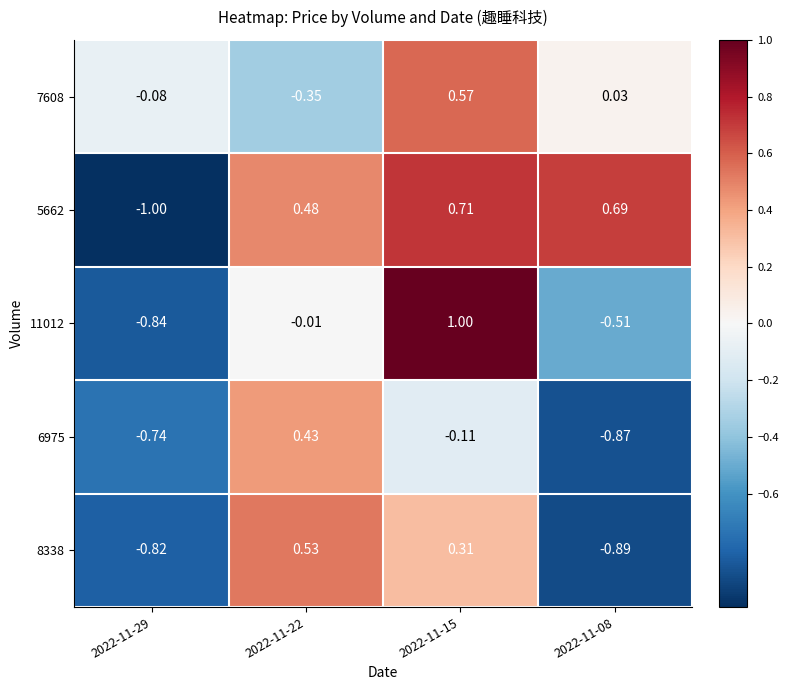

Is the value of 11012 at 2022-11-29 greater than the value of 8338 at 2022-11-22?

No